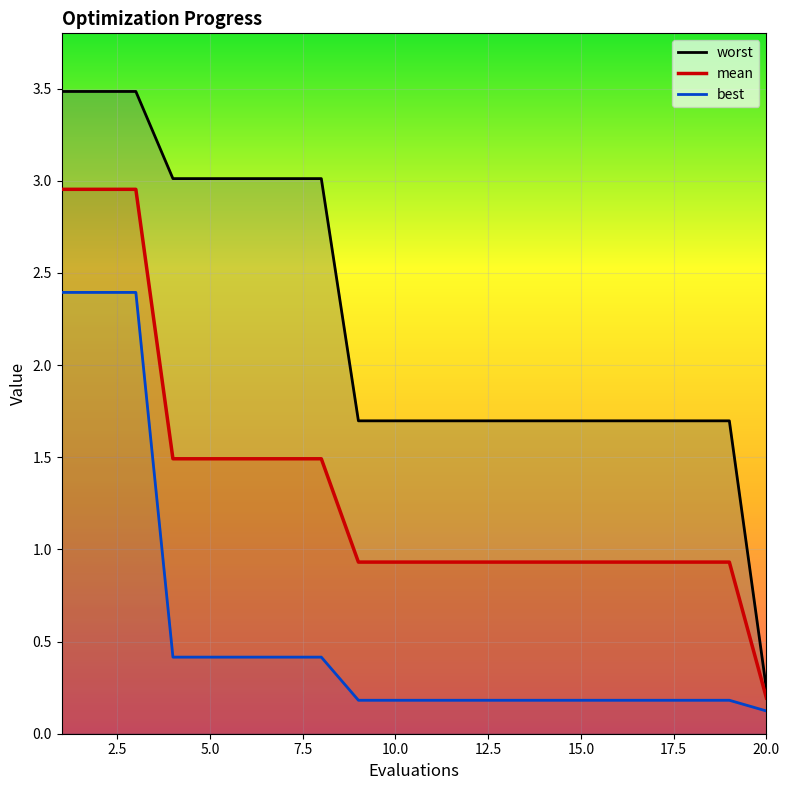

Which series changed the most between 14 and 17?

mean